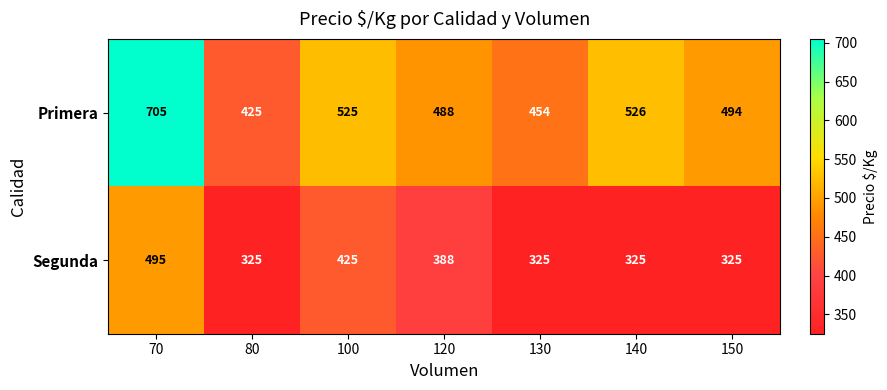

Reading left to right, extract all data points from this chart.

Primera: 70=705	80=425	100=525	120=488	130=454	140=526	150=494
Segunda: 70=495	80=325	100=425	120=388	130=325	140=325	150=325